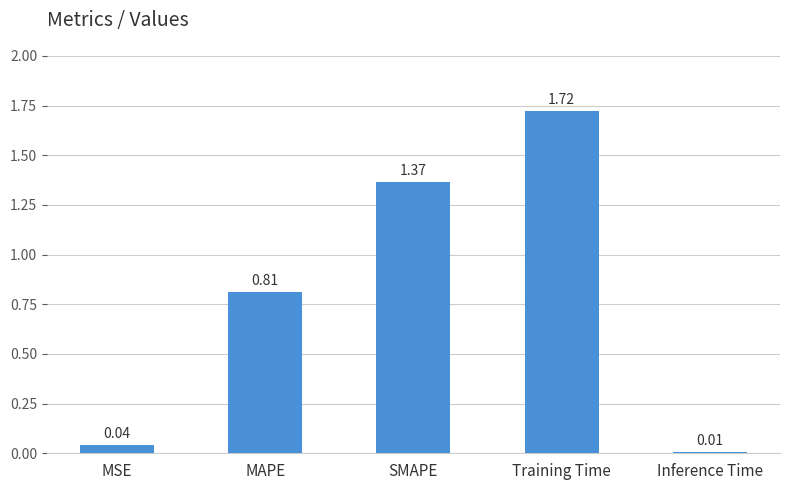

How many bars are there in total?

5